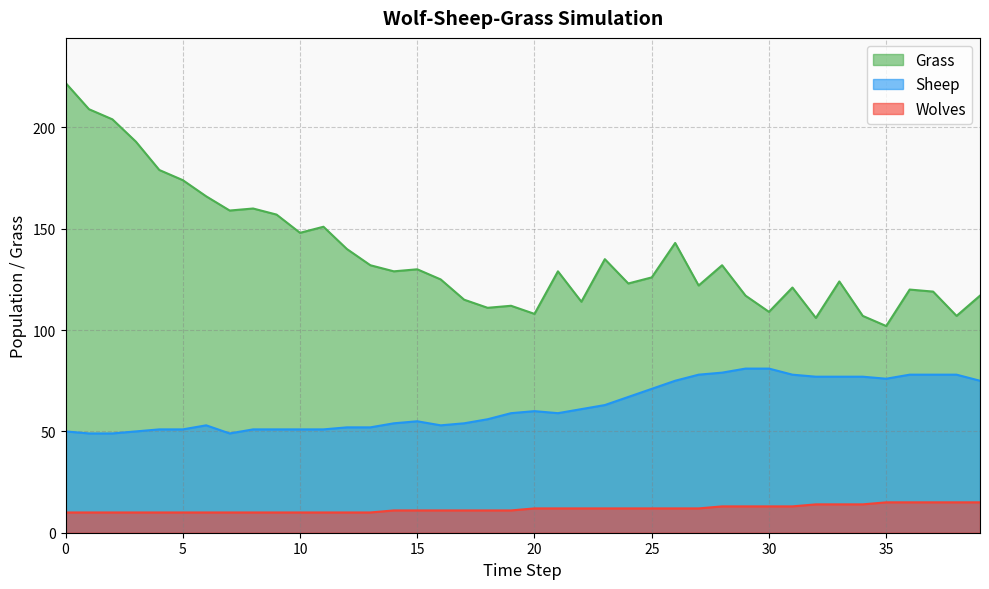

True or false: Sheep and Wolves intersect in this chart.

False